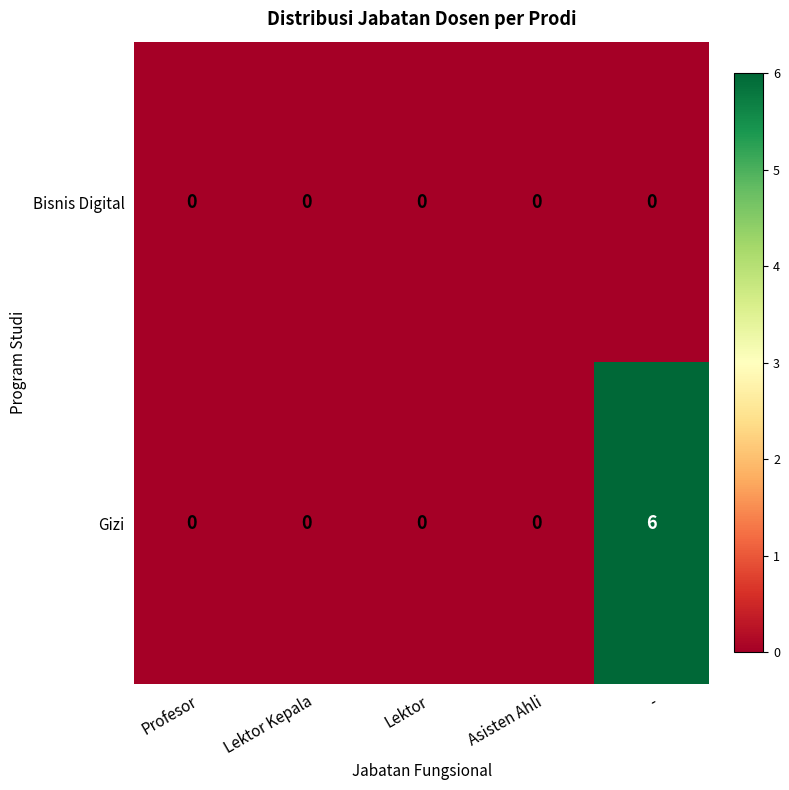

List the series in order of their peak value, lowest first.

Bisnis Digital, Gizi